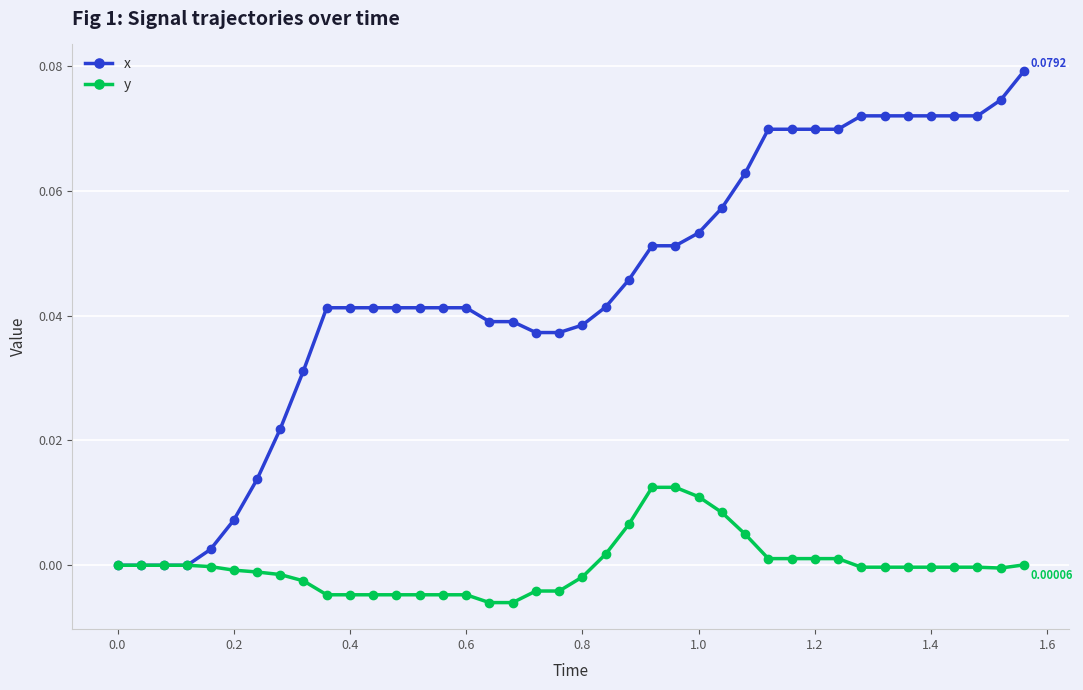

Which series has the largest range (max minus min)?

x